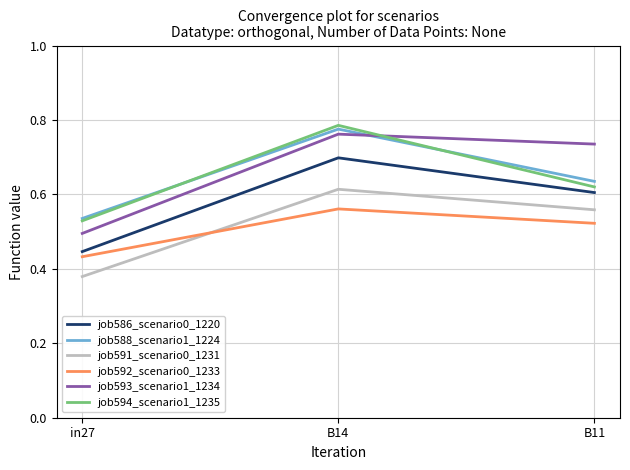

At which label is job592_scenario0_1233 closest to 0?

in27